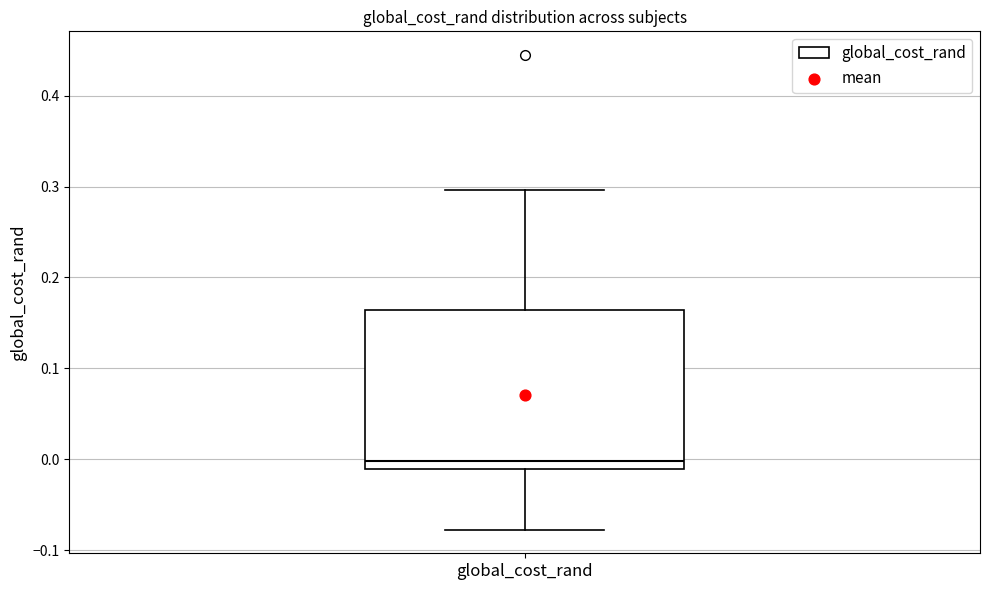

Transcribe this box plot: give where the median line is, the range the box spans, and where the two whiskers end, as read against the y-axis. The values are not printed on the chart, so give them approximately, as read against the axis.

median 0.00, box -0.01 to 0.16, whiskers -0.08 to 0.30